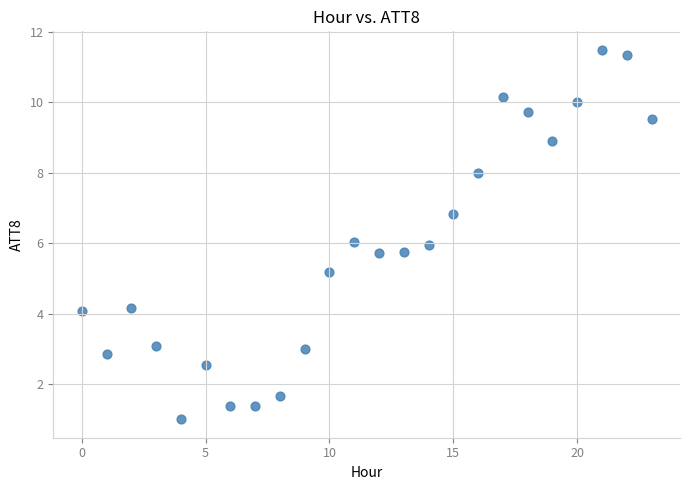

What is the range of Y values (max minus min)?

10.5